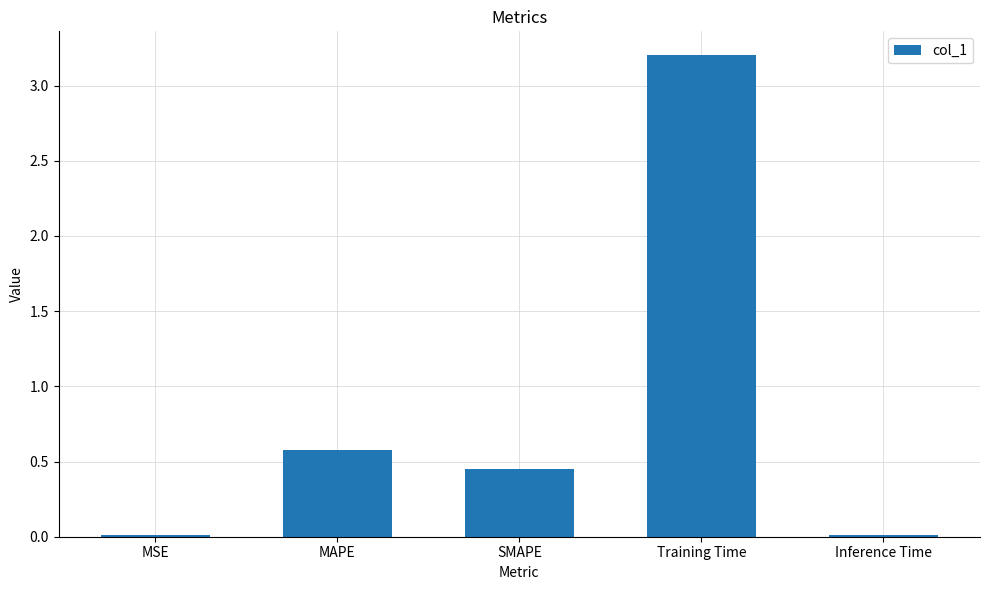

Where is the data nearest to the value 1?

MAPE